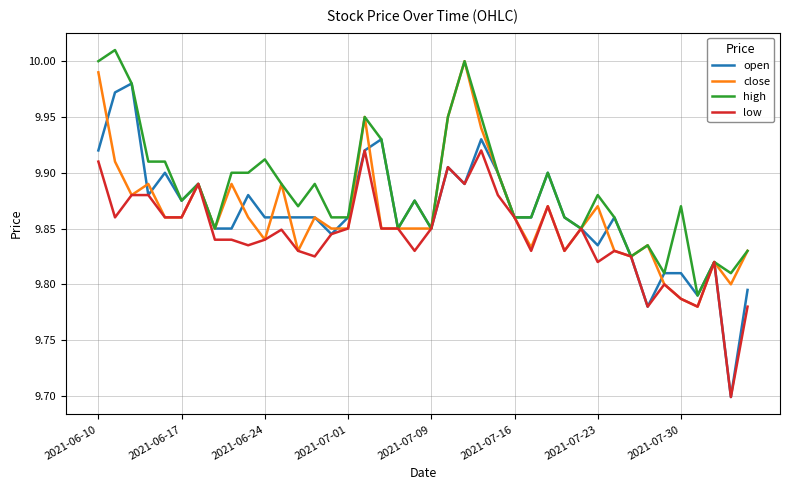

True or false: high has more than 0 interior local peaks.

True